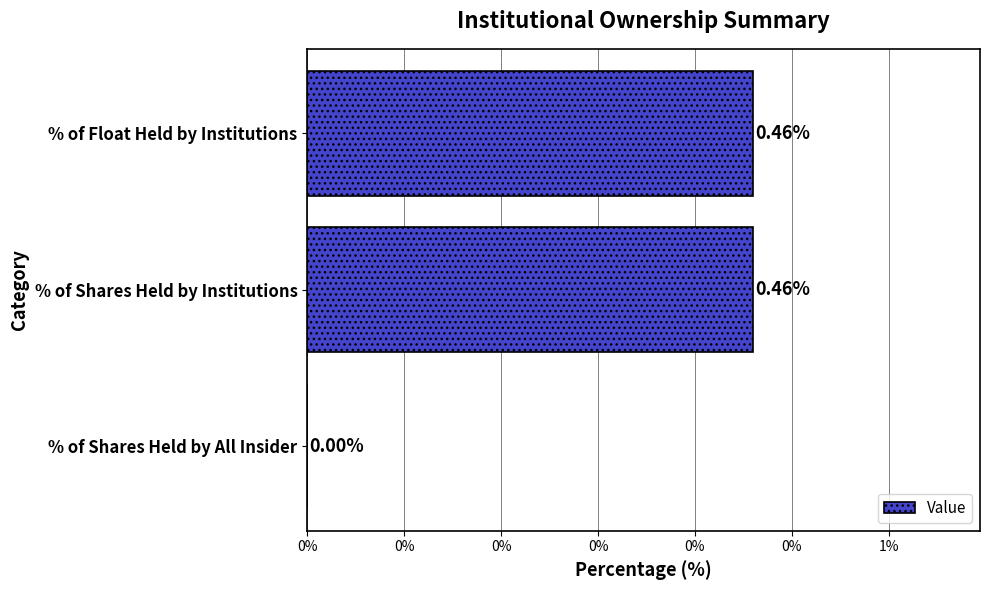

Are the bars horizontal?

Yes